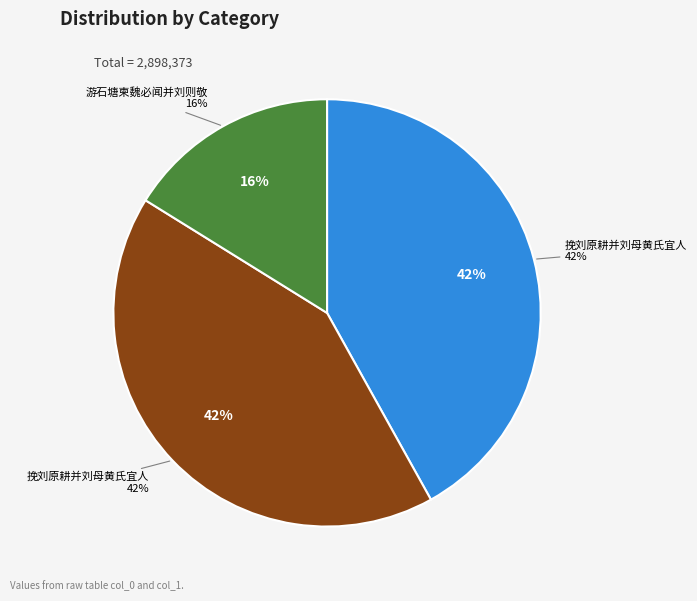

What is the smallest slice in the pie chart?

游石塘柬魏必闻并刘则敬